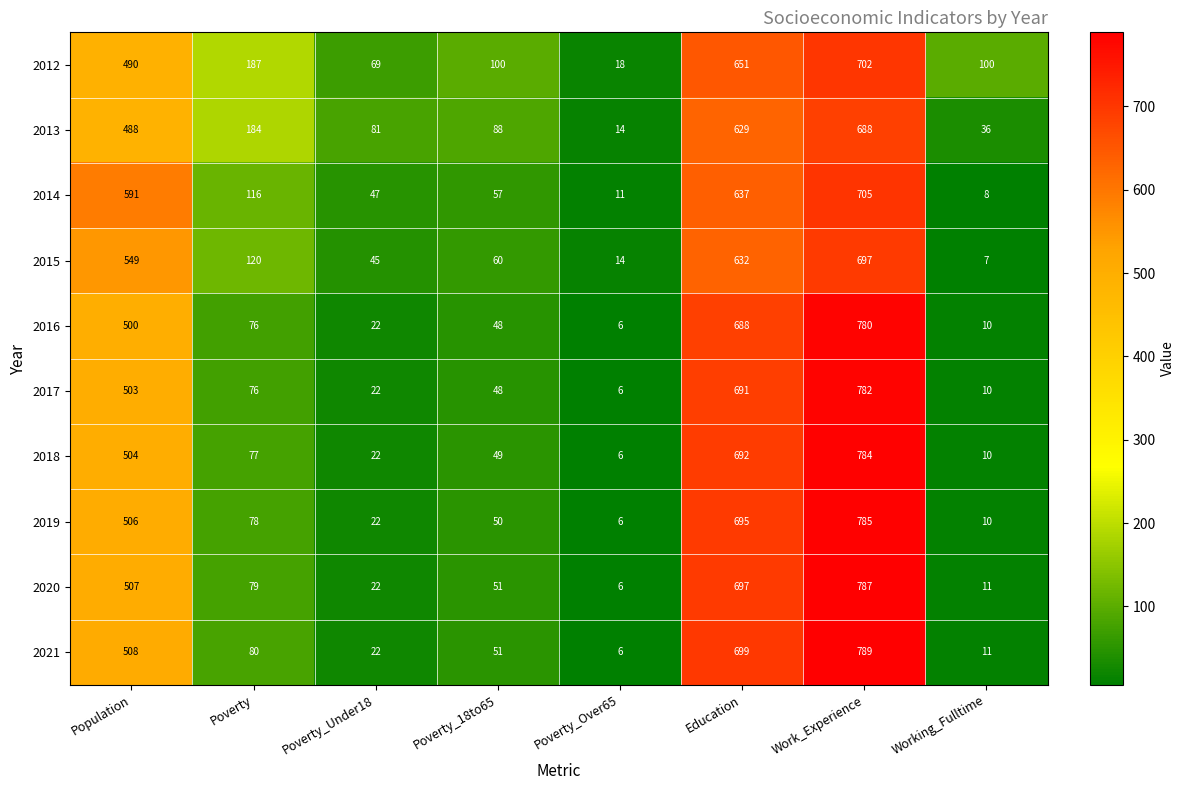

What is the approximate value of 2017 at Working_Fulltime, to the nearest 10?

10